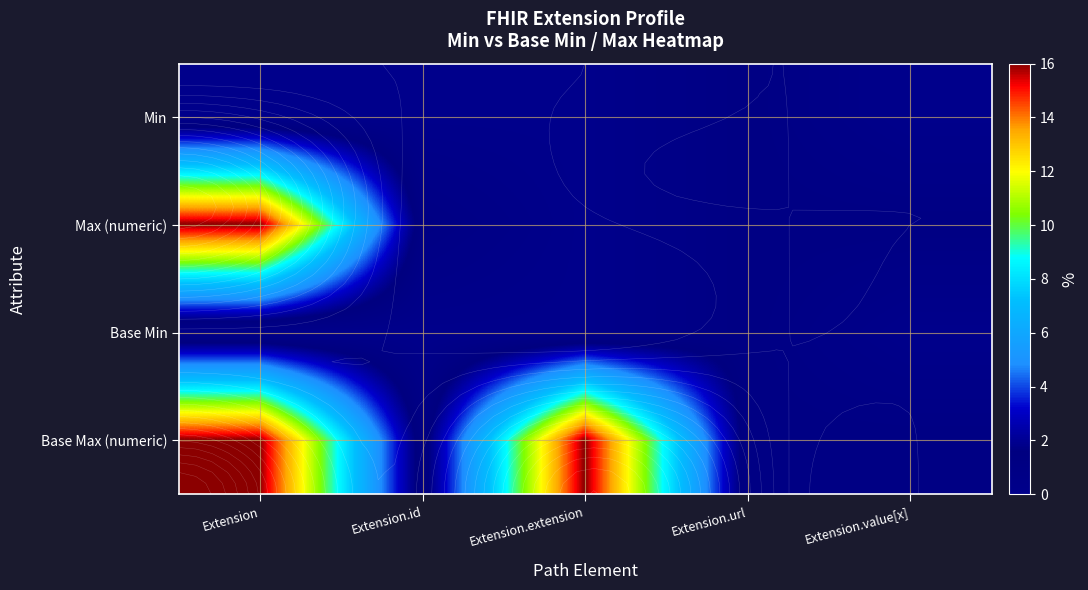

At how many categories does at least one series exceed 8?

2